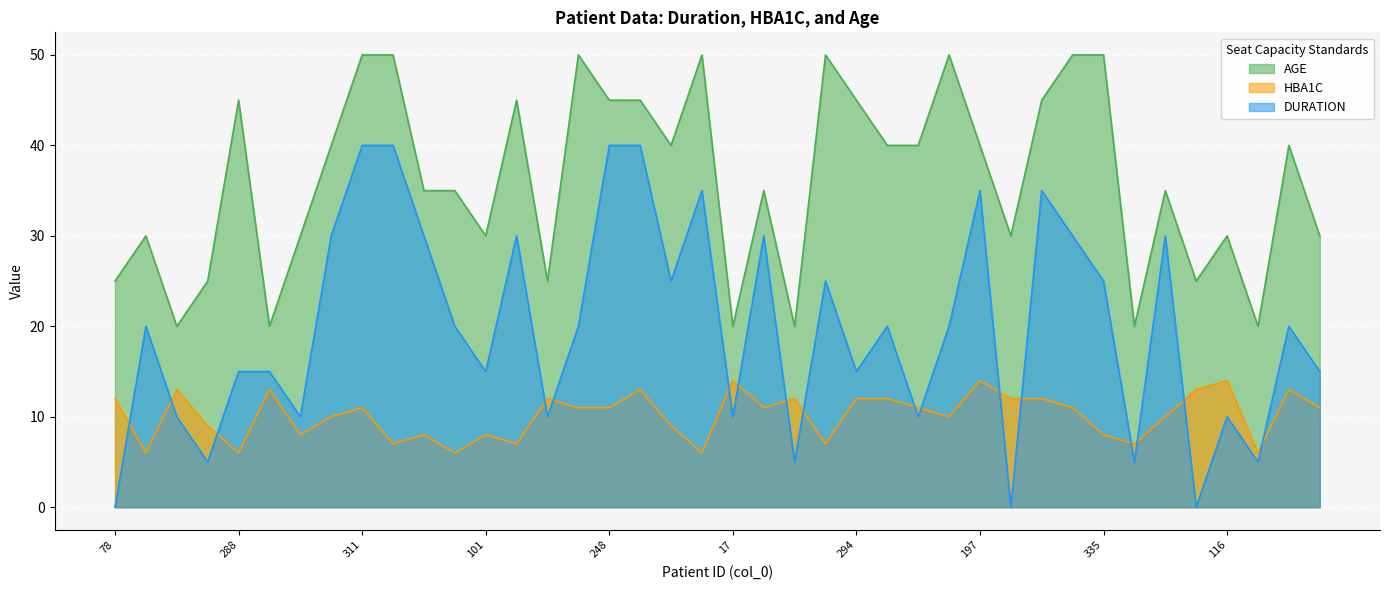

Reading left to right, extract all data points from this chart.

DURATION: 78=0	90=20	16=10	66=5	288=15	7=15	110=10	202=30	311=40	307=40	137=30	153=20	101=15	262=30	60=10	347=20	248=40	250=40	210=25	315=35	17=10	140=30	24=5	334=25	294=15	222=20	239=10	346=20	197=35	132=0	258=35	329=30	335=25	19=5	139=30	79=0	116=10	18=5	223=20	104=15
HBA1C: 78=12	90=6	16=13	66=9	288=6	7=13	110=8	202=10	311=11	307=7	137=8	153=6	101=8	262=7	60=12	347=11	248=11	250=13	210=9	315=6	17=14	140=11	24=12	334=7	294=12	222=12	239=11	346=10	197=14	132=12	258=12	329=11	335=8	19=7	139=10	79=13	116=14	18=6	223=13	104=11
AGE: 78=25	90=30	16=20	66=25	288=45	7=20	110=30	202=40	311=50	307=50	137=35	153=35	101=30	262=45	60=25	347=50	248=45	250=45	210=40	315=50	17=20	140=35	24=20	334=50	294=45	222=40	239=40	346=50	197=40	132=30	258=45	329=50	335=50	19=20	139=35	79=25	116=30	18=20	223=40	104=30